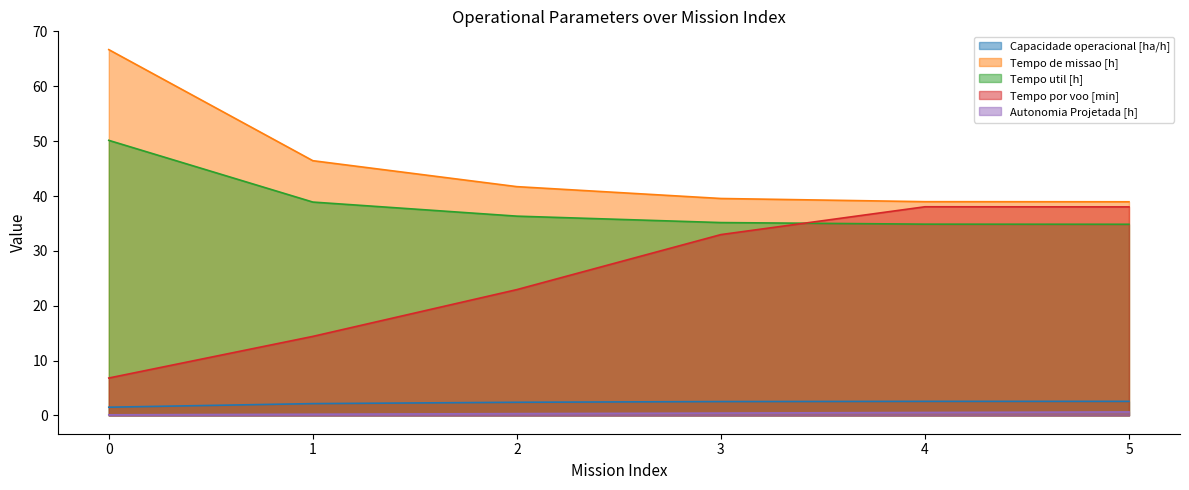

How many values in the Tempo por voo [min] series exceed 32?

3